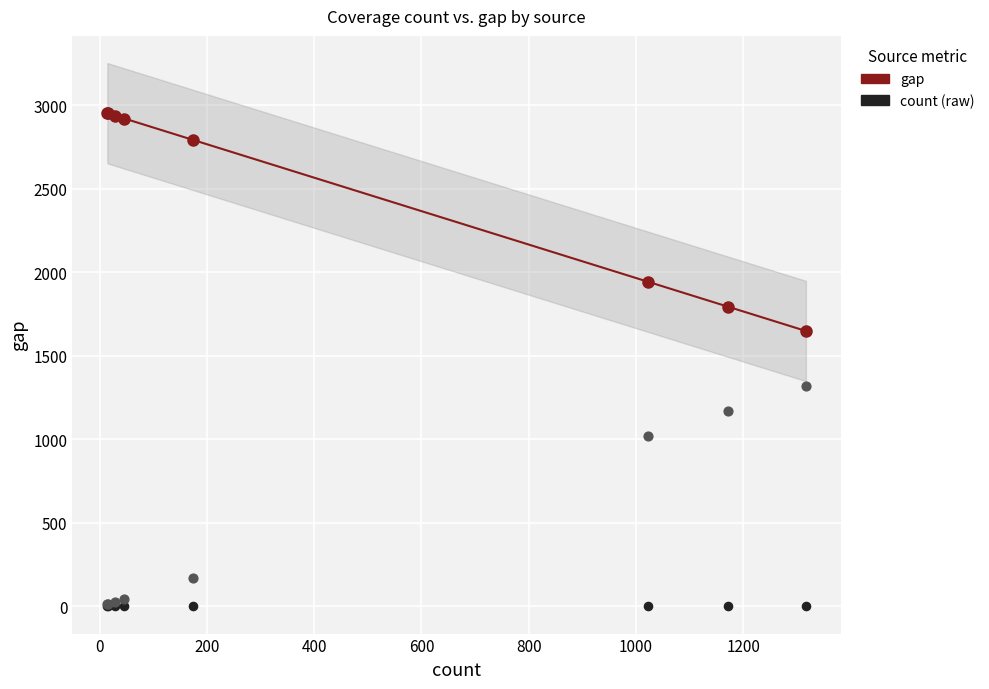

At how many categories does at least one series exceed 138?

8